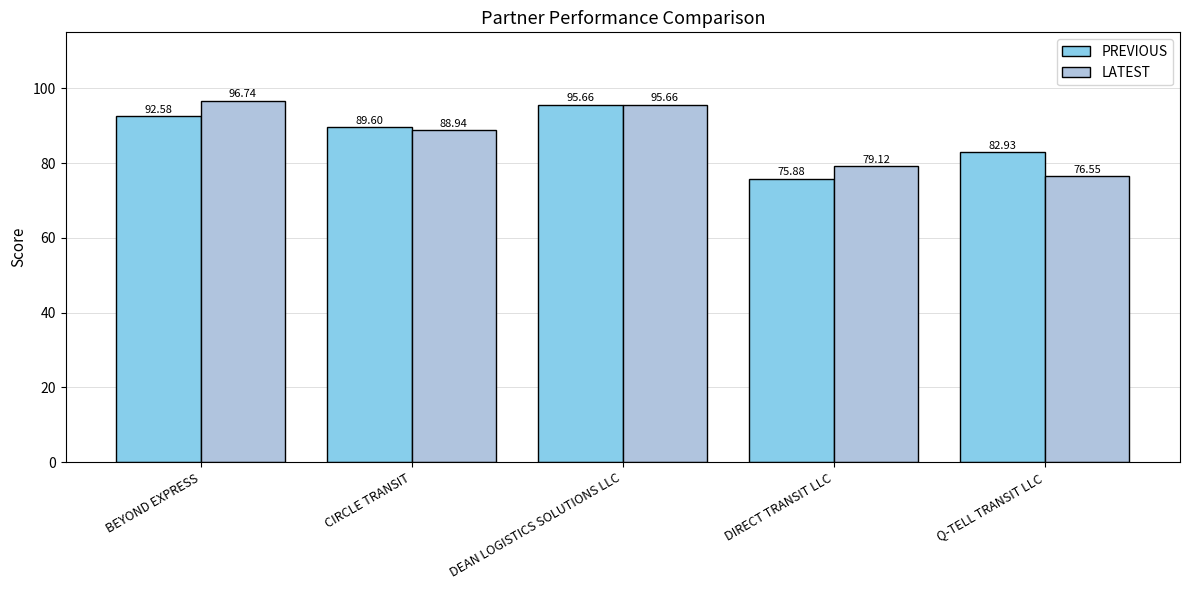

Which category has the lowest value in the PREVIOUS series?

DIRECT TRANSIT LLC